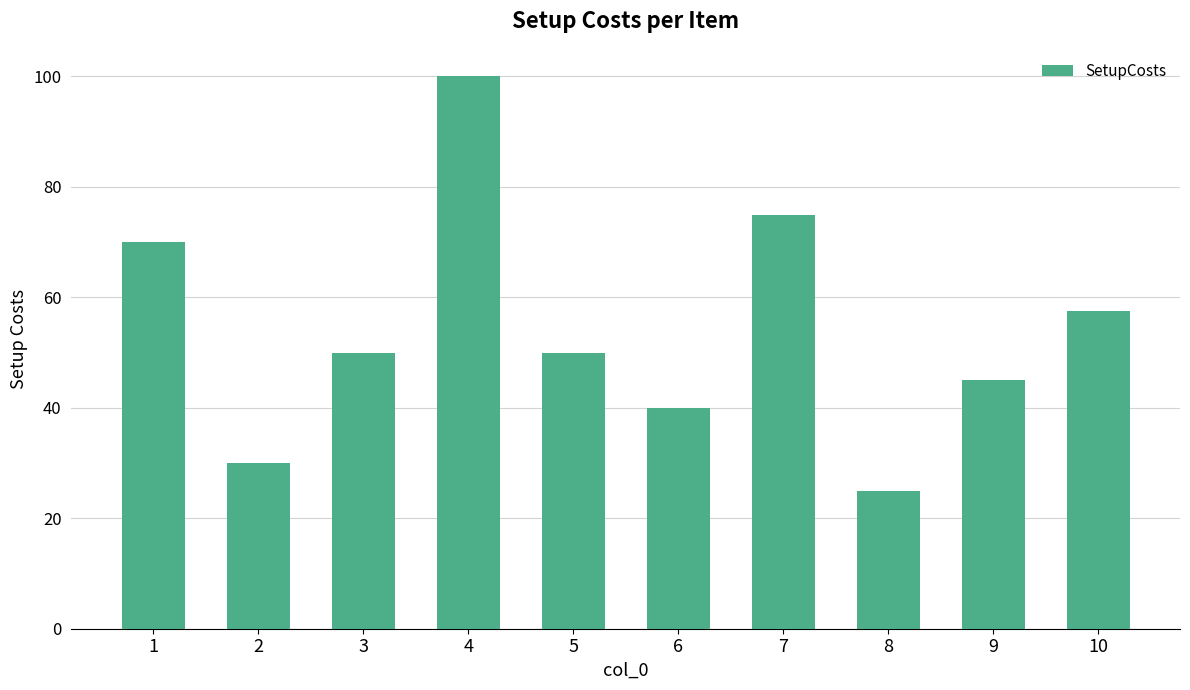

What is the value of the 9th bar from the left?

45.0